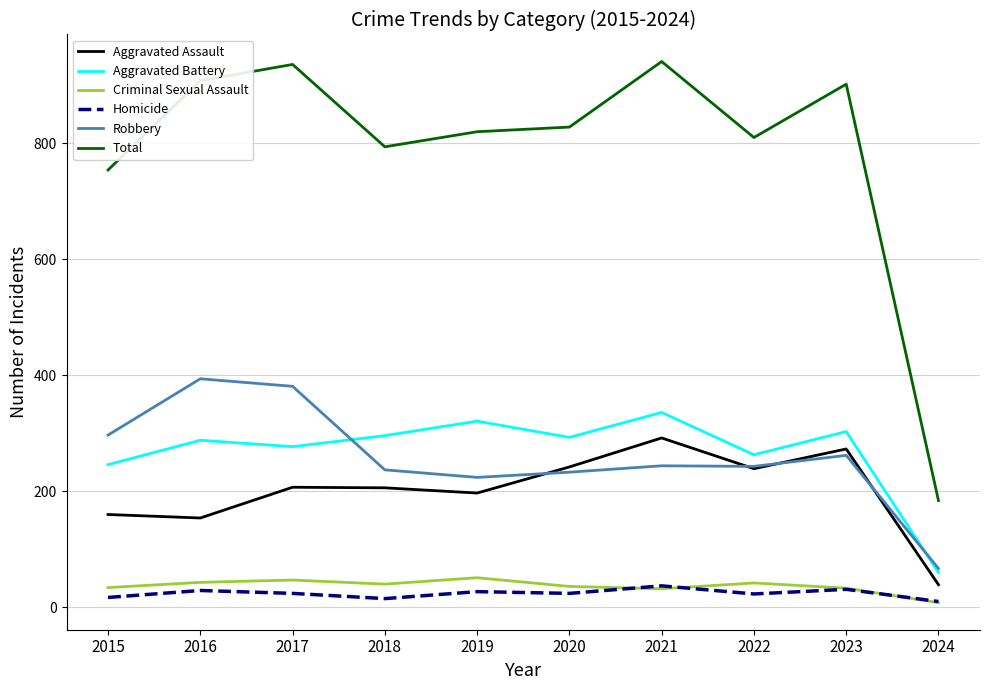

How many lines are shown in the chart?

6